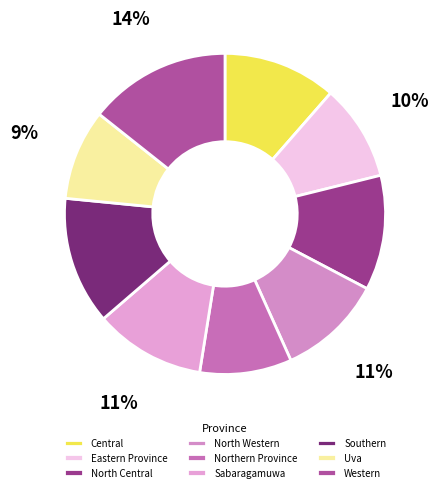

Count the number of slices in the pie.

9